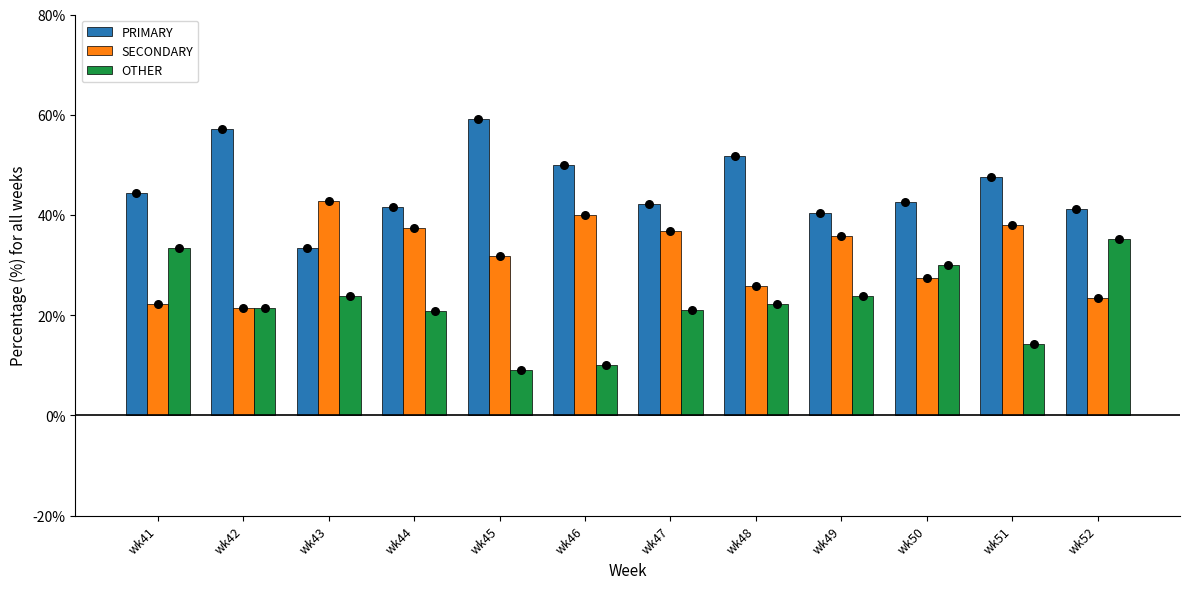

Which series reaches the maximum Y coordinate?

PRIMARY